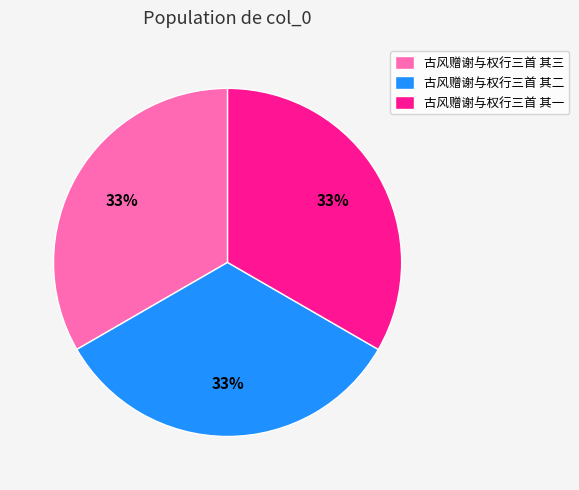

Is the sum of 古风赠谢与权行三首 其三 and 古风赠谢与权行三首 其一 greater than half?

Yes